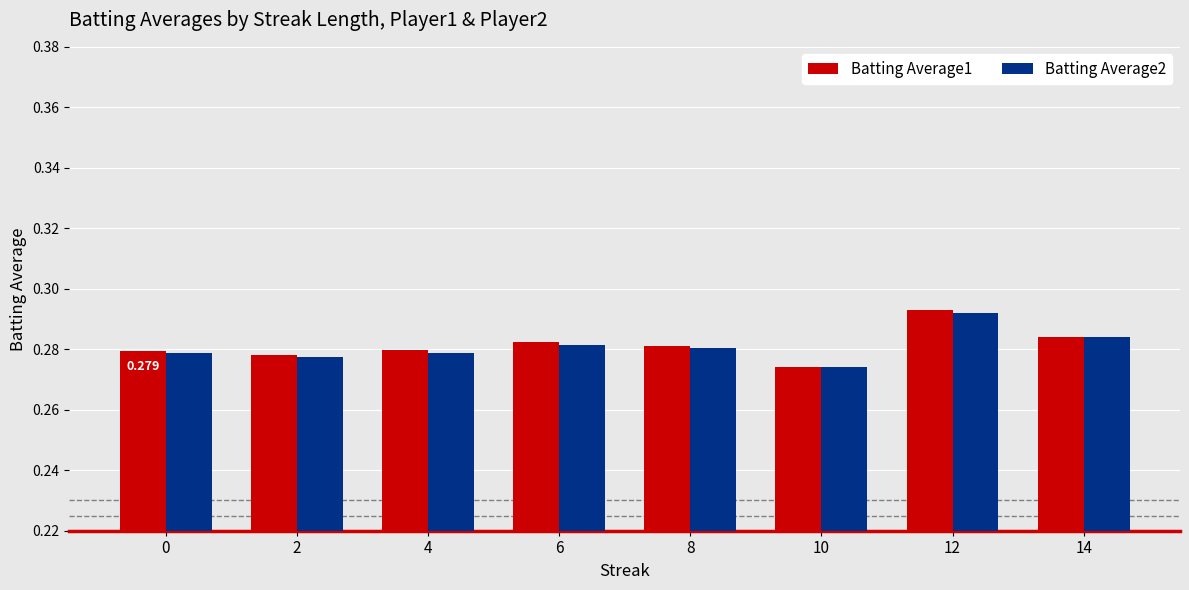

Is the value of Batting Average2 at 6 greater than the value of Batting Average1 at 2?

Yes